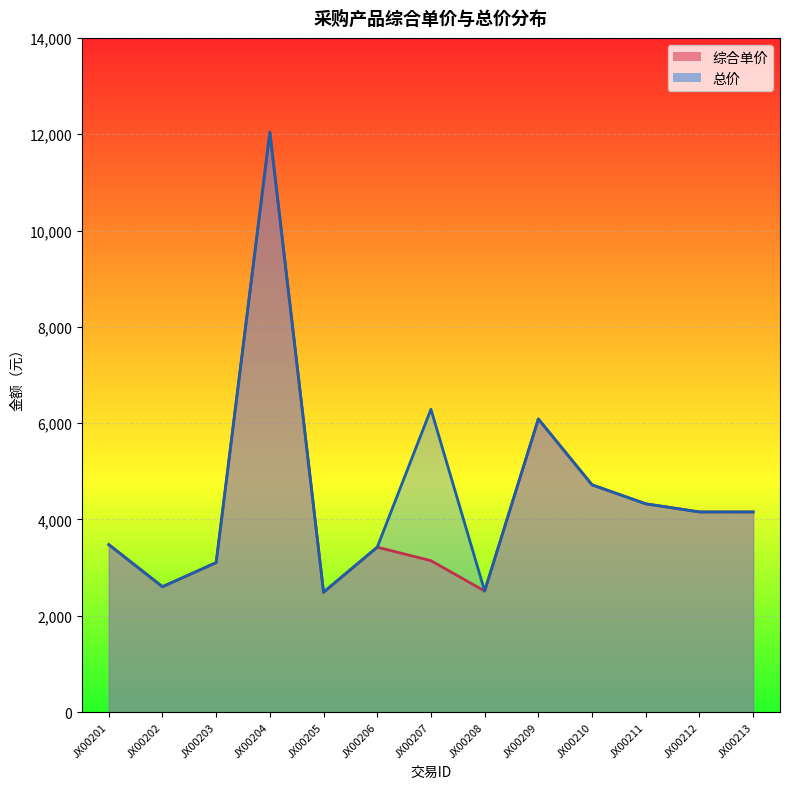

How many data points in 总价 are above 4155?

7